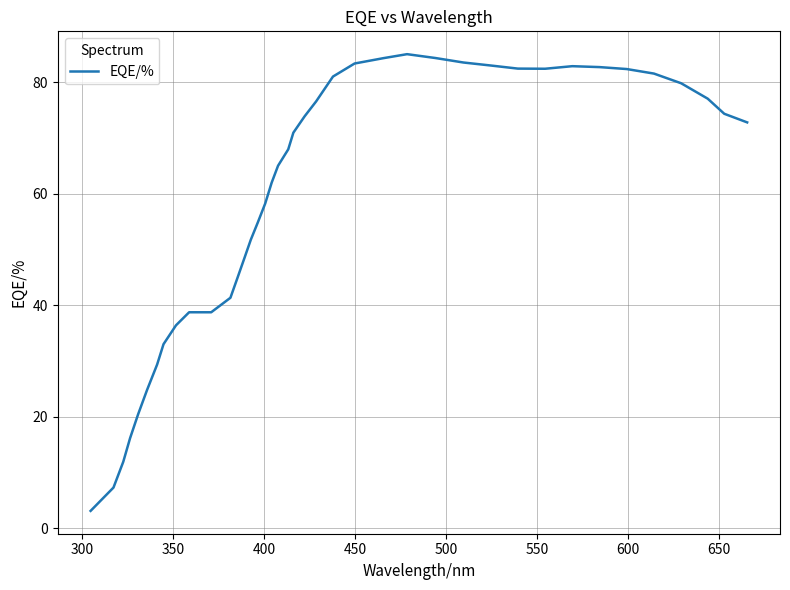

What is the smallest value displayed?

3.1